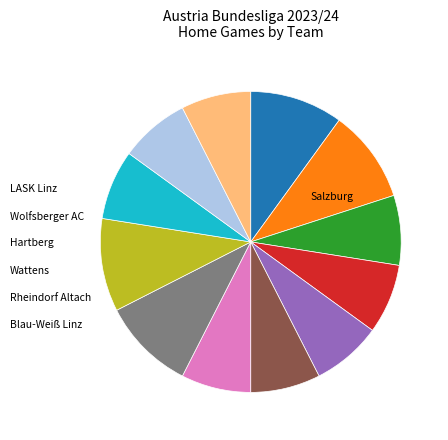

Does any single category account for the majority?

No